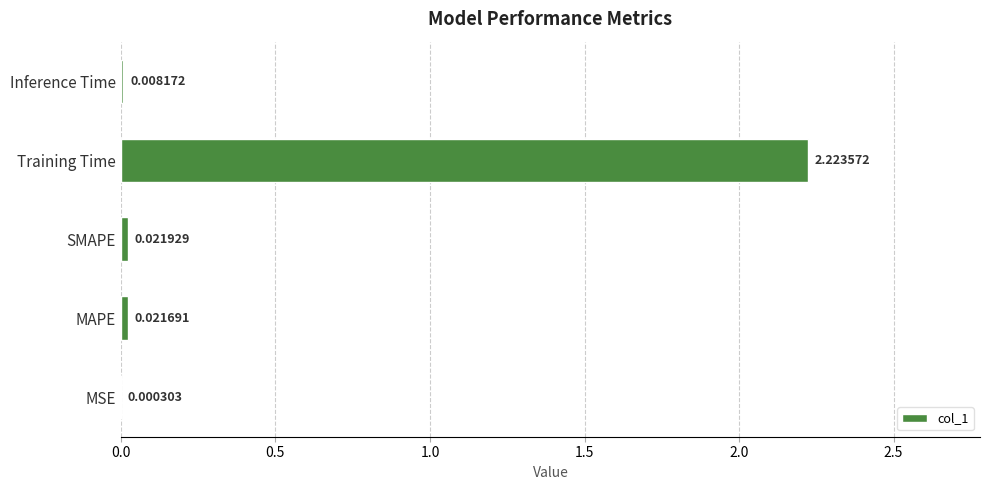

Which has a higher value, SMAPE or MAPE?

SMAPE